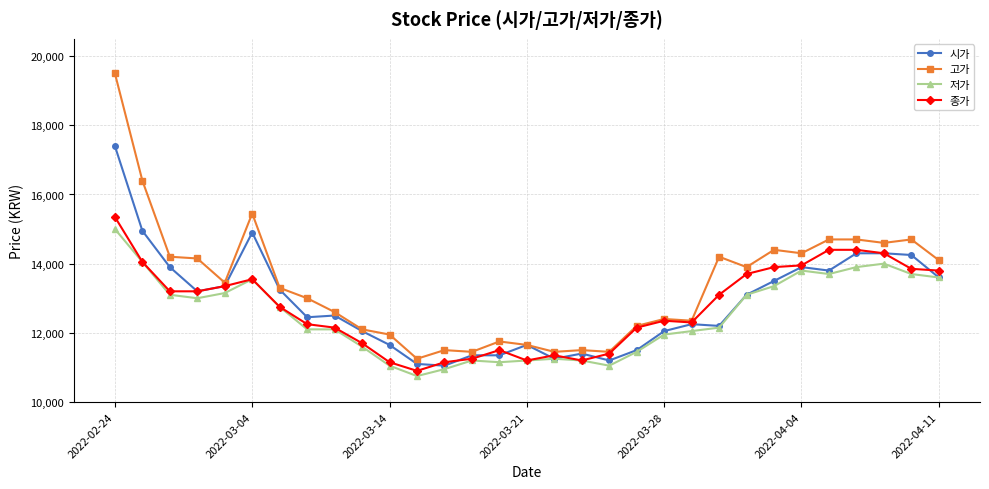

What is the value of the 시가 point at the 27th from the left?

13800